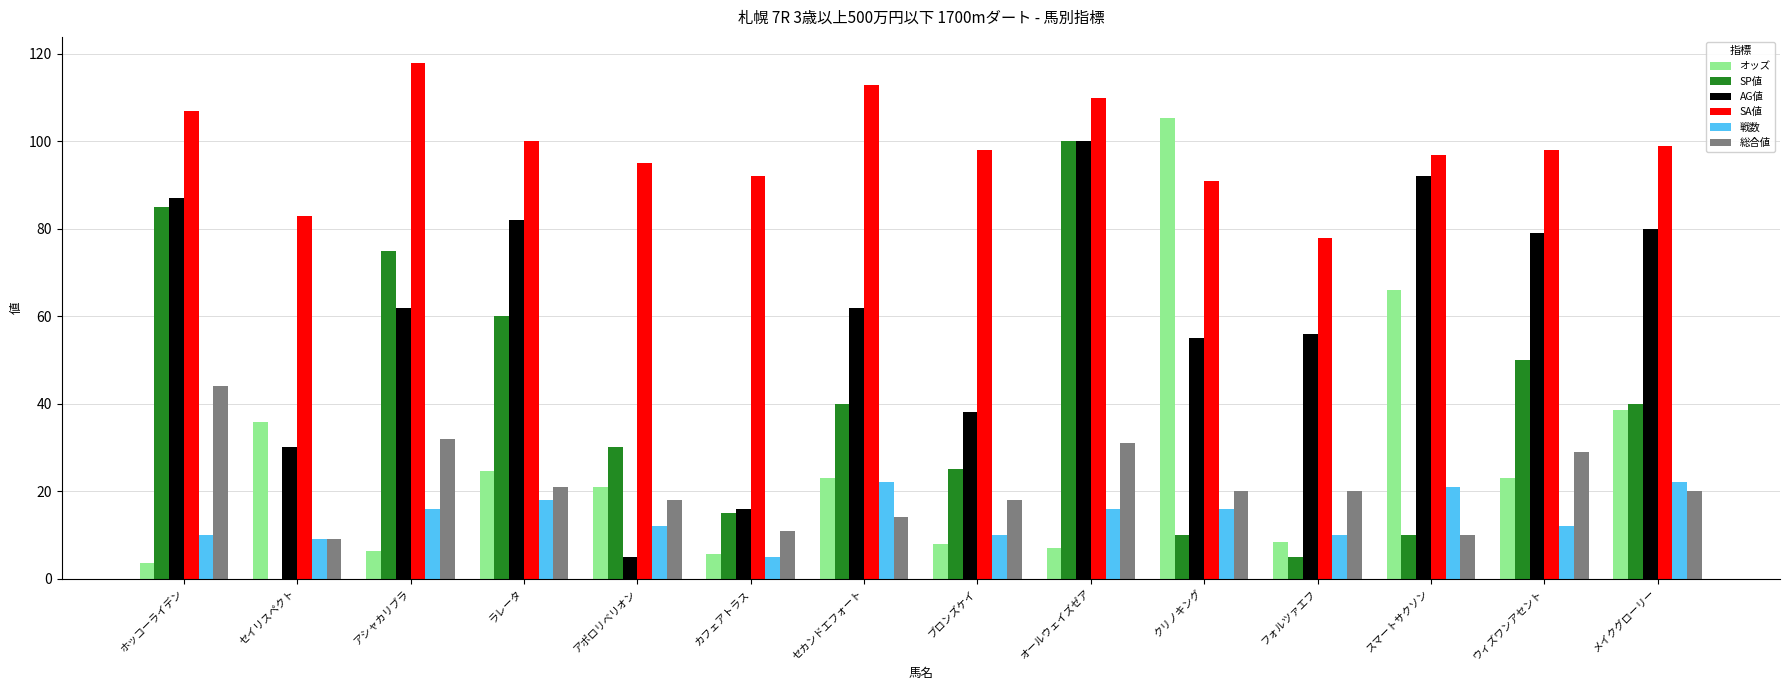

Which category has the highest value in the SP値 series?

オールウェイズゼア